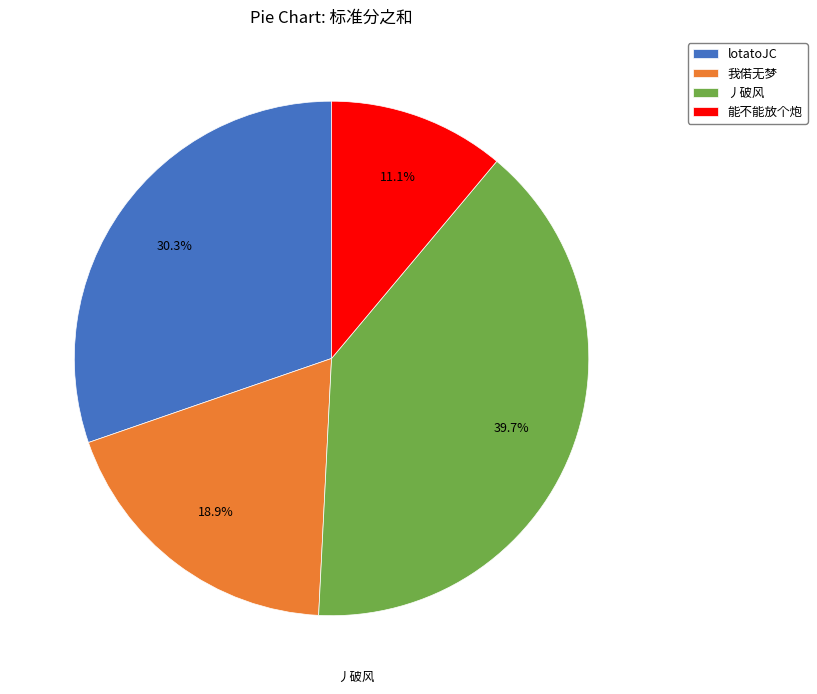

What percentage is the 我偌无梦 slice, to the nearest percent?

19%